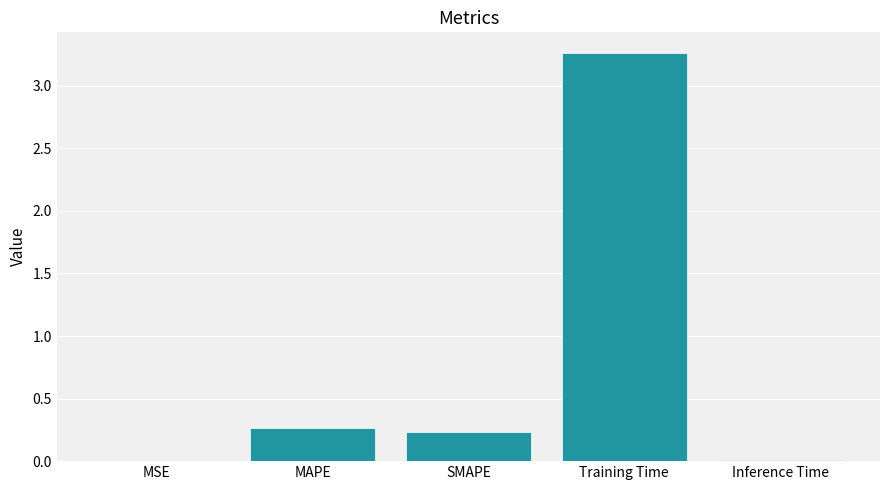

Is it true that the value at MAPE is 0.4?

False